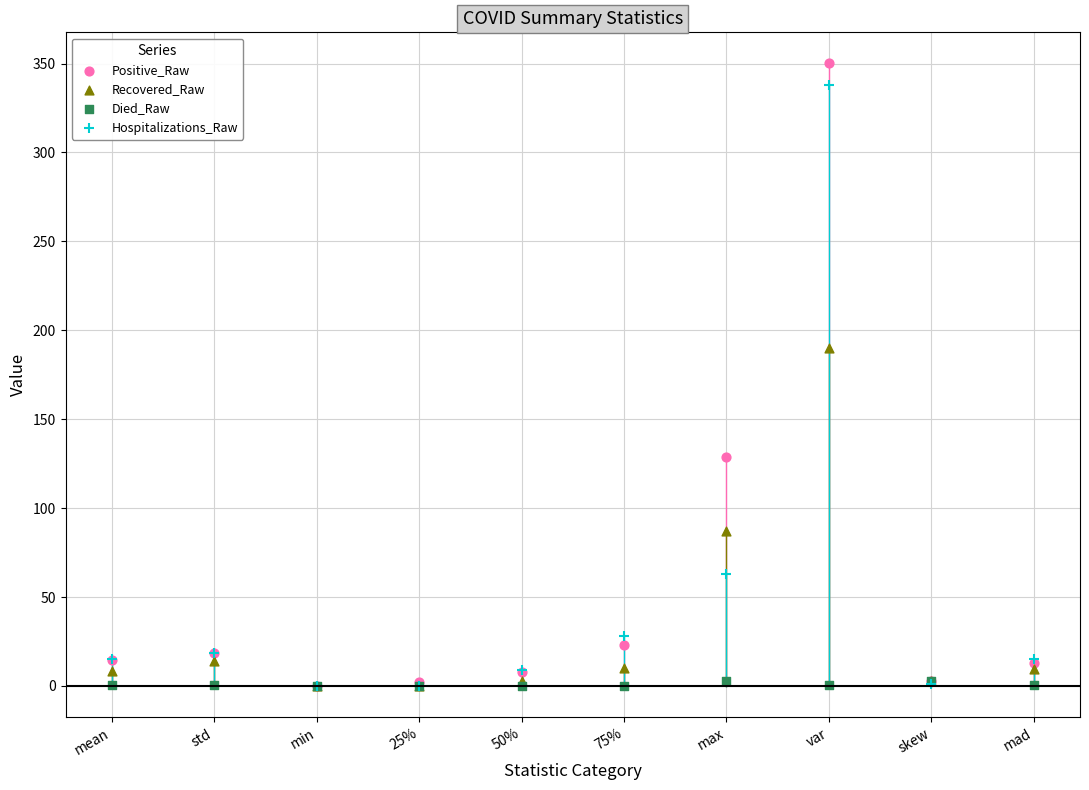

Which series reaches the maximum Y coordinate?

Positive_Raw